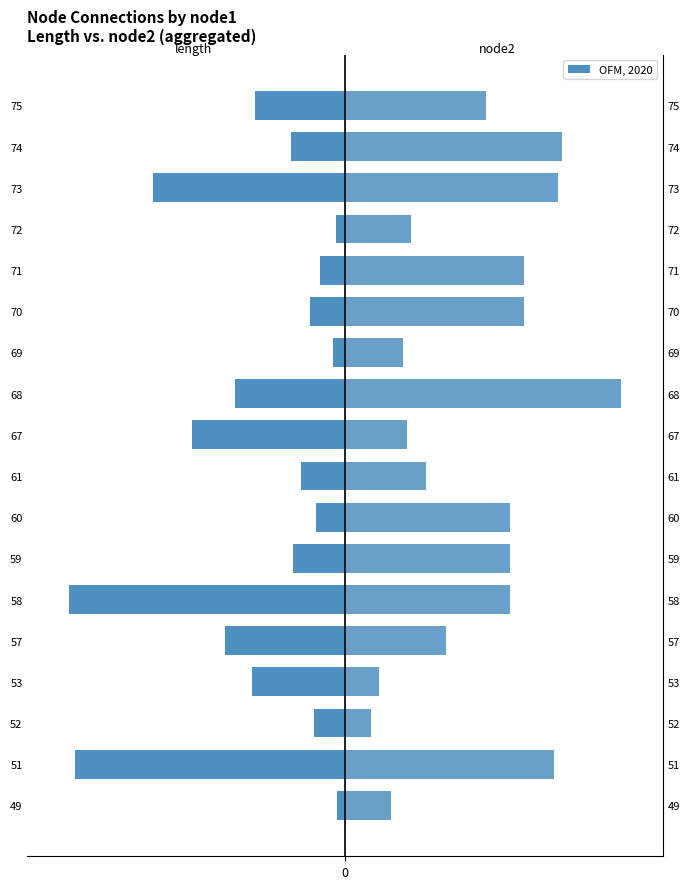

How many bars are there in each group?

2